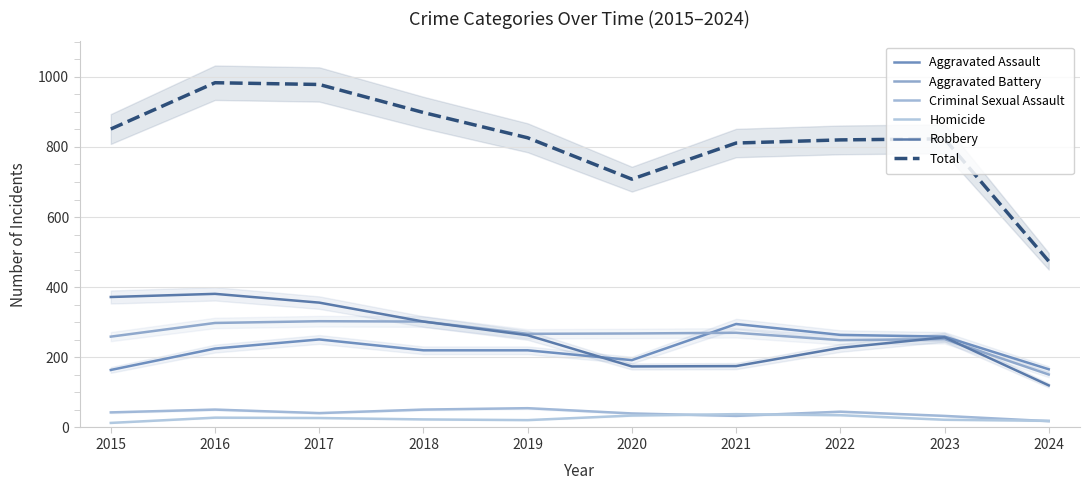

What is the value of the Robbery point at the 4th from the left?

302